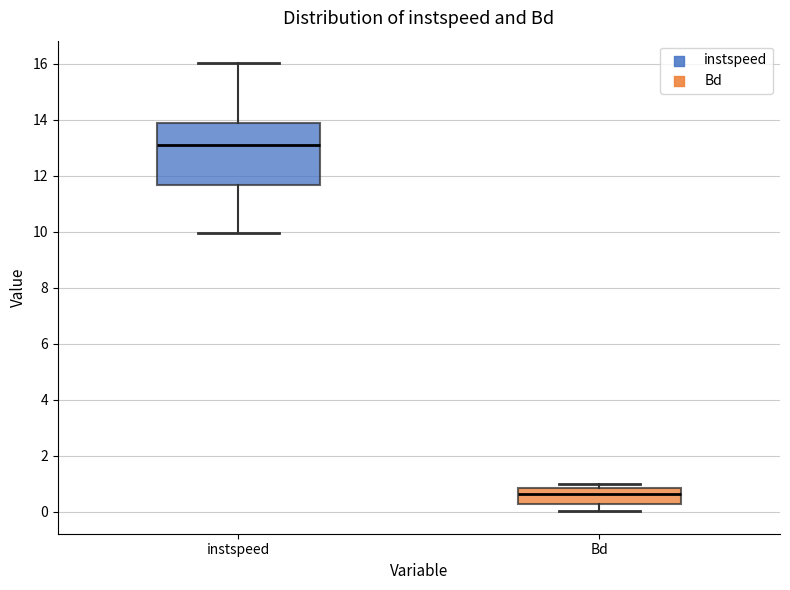

Which box's median line is the lowest?

Bd